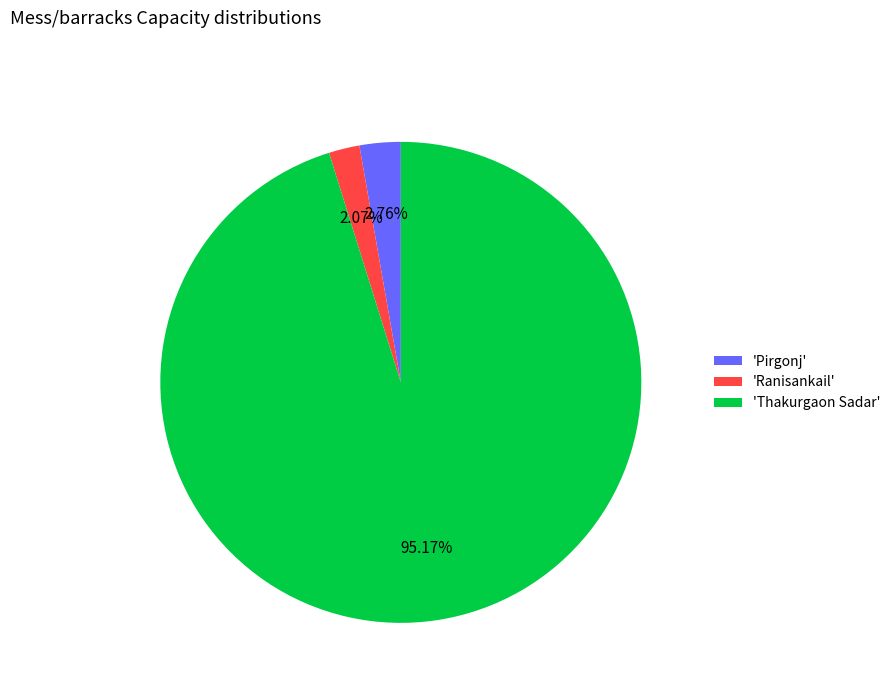

Which slice represents more than half of the pie?

'Thakurgaon Sadar'